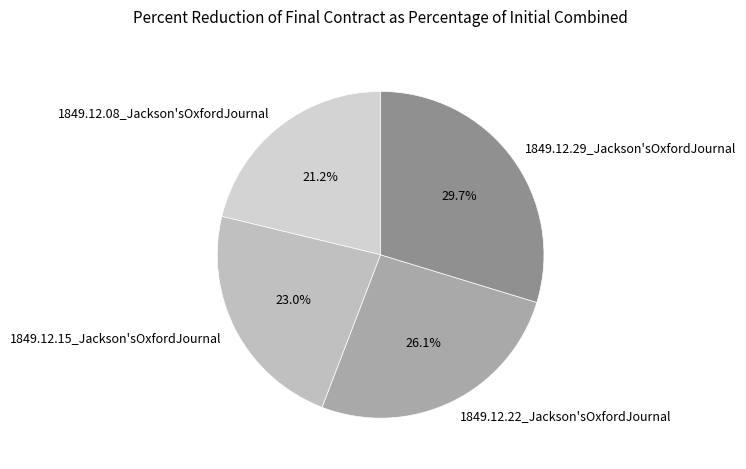

To the nearest percent, what percentage of the pie is 1849.12.22_Jackson'sOxfordJournal?

26%